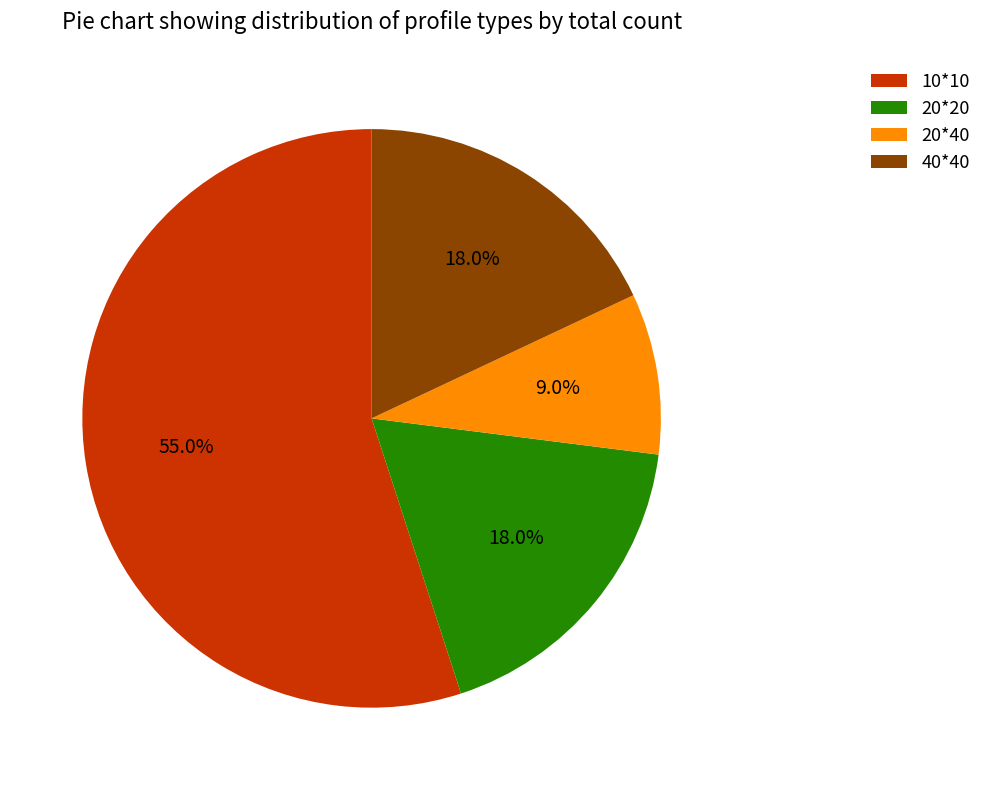

To the nearest percent, what is the difference between the 20*20 and 40*40 slice percentages?

0%